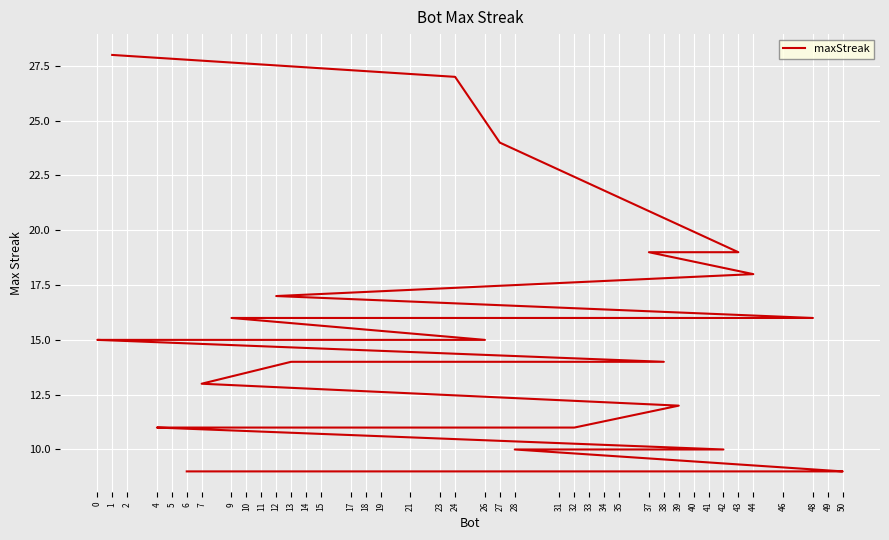

What is the sum of the values at 2 and 24?

42